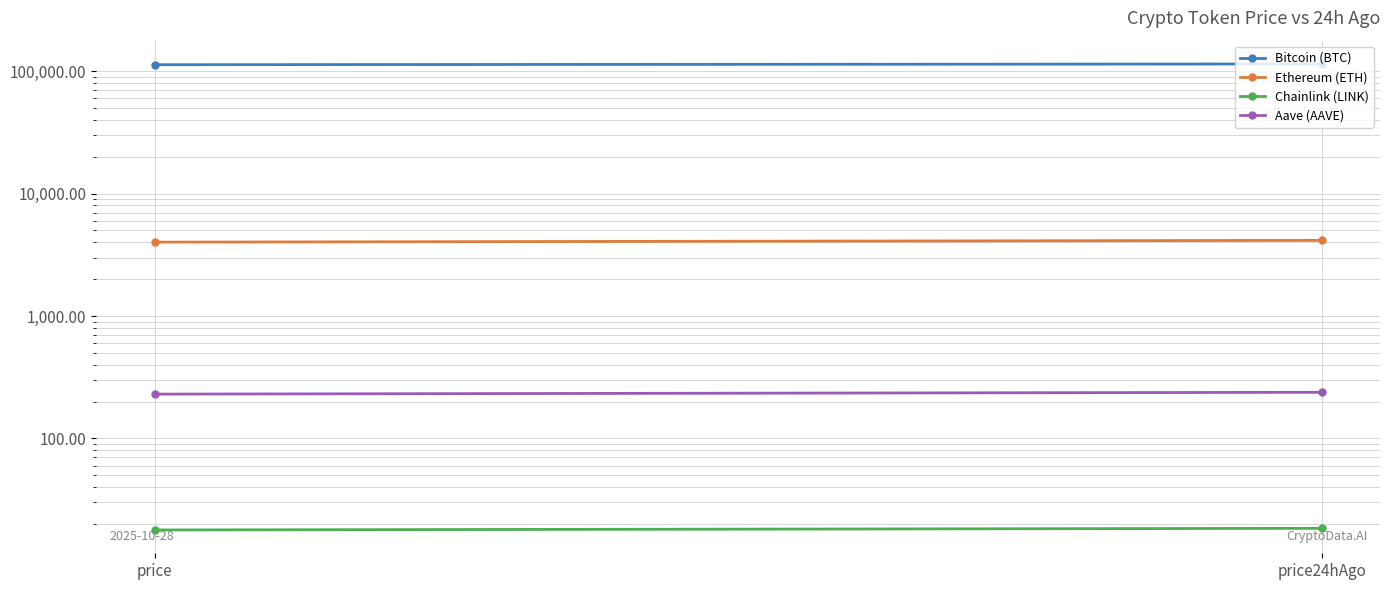

What is the maximum value shown in the chart?

114733.0